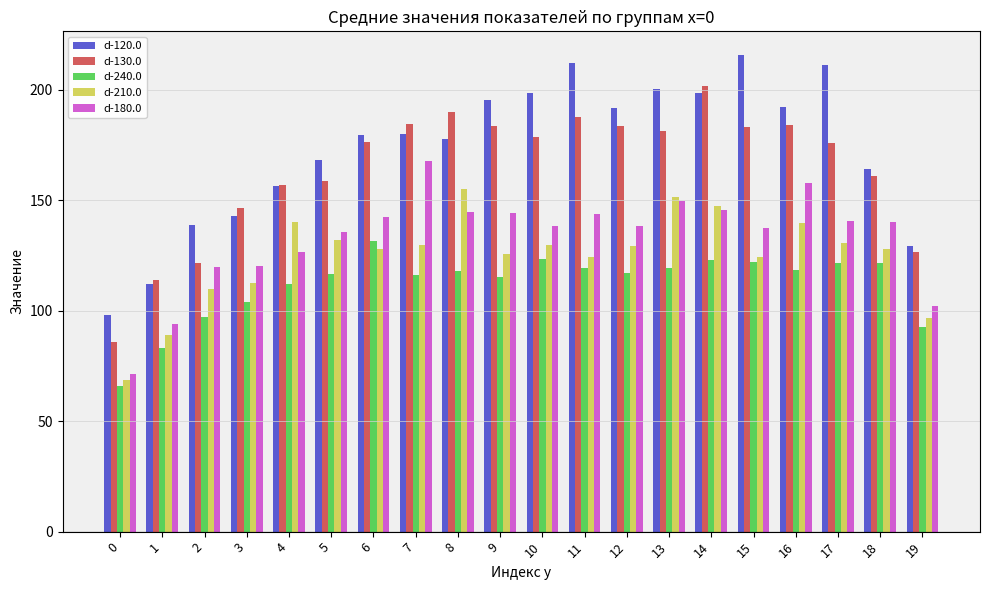

How many data points does each series have?

20